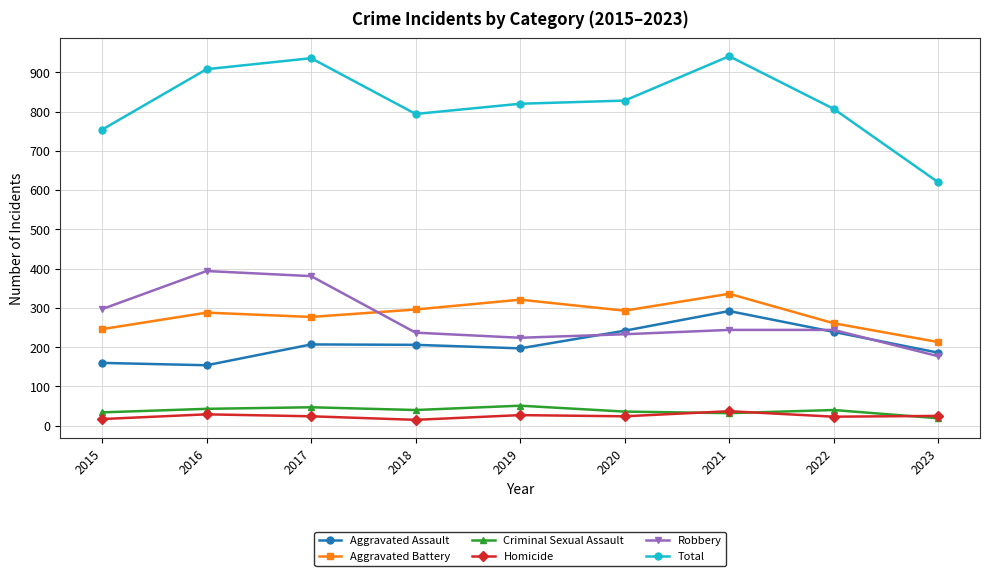

Is the value of Robbery at 2016 greater than the value of Aggravated Battery at 2023?

Yes